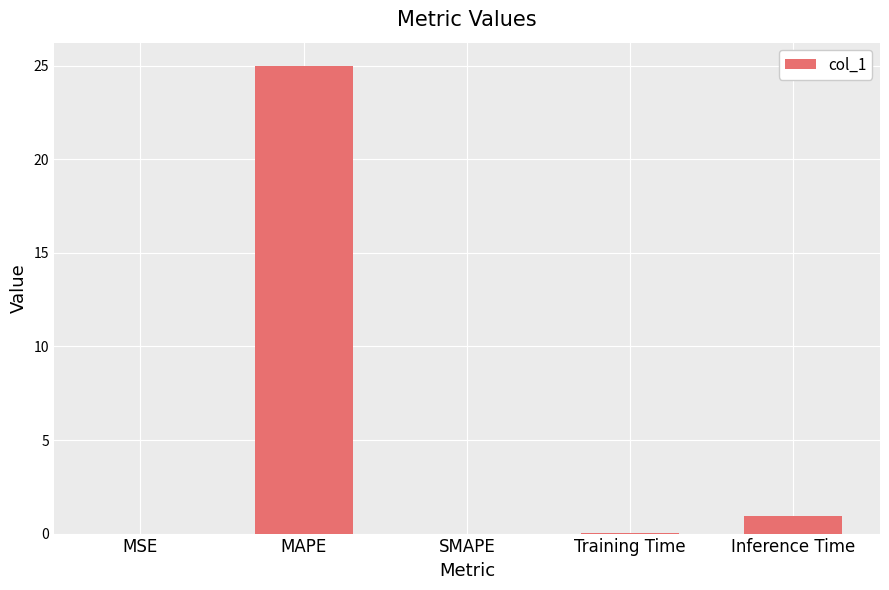

Is it true that the value at Inference Time is 1.0?

True